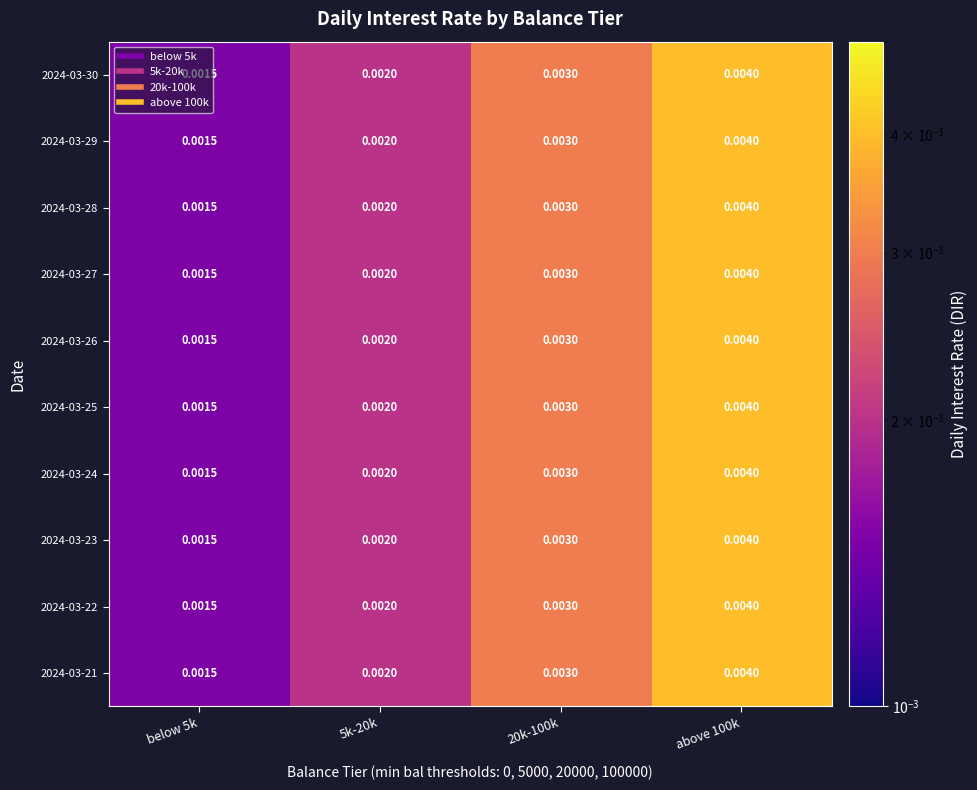

Is the value of 2024-03-30 at below 5k greater than the value of 2024-03-21 at above 100k?

No